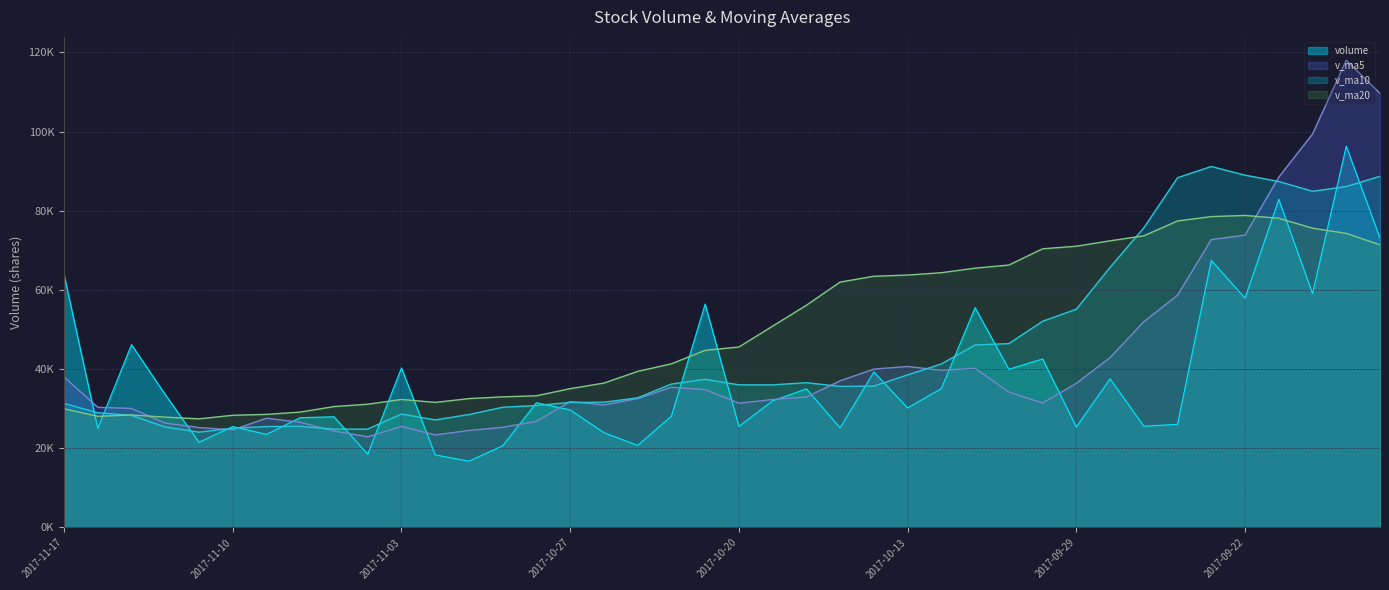

What position from the right is 2017-11-07?

32